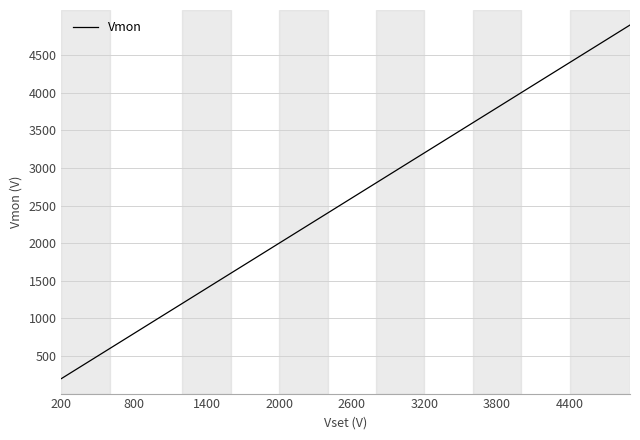

What is the difference between the maximum and minimum values?

4700.8